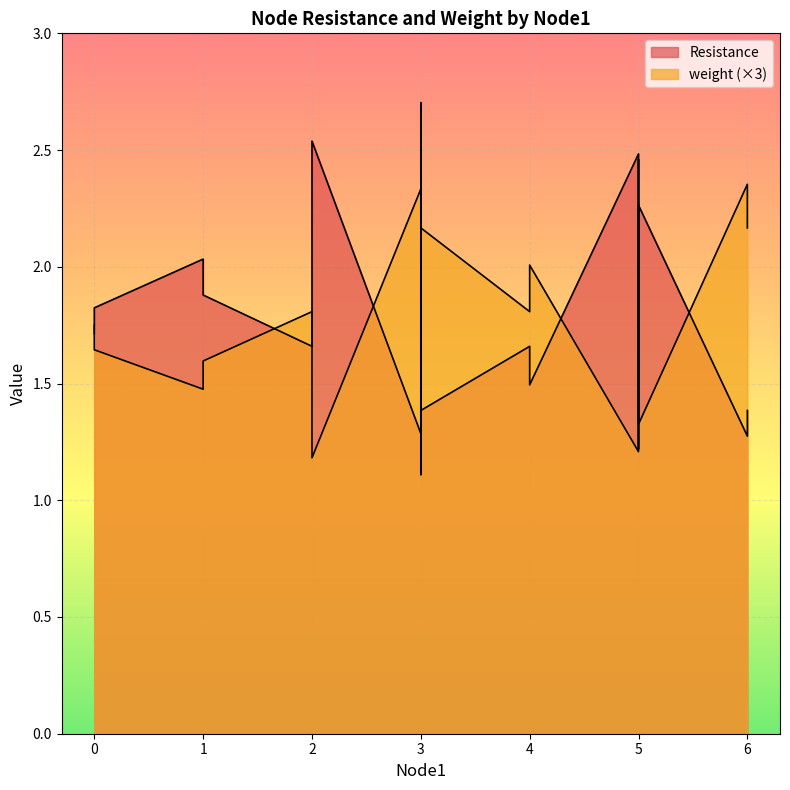

Between 3 and 3, which is larger?

3